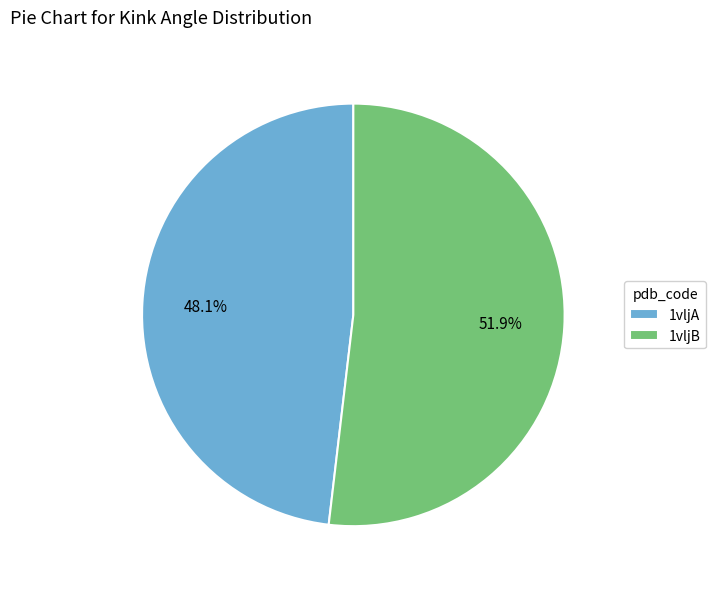

What percentage is the 1vljB slice, to the nearest percent?

52%